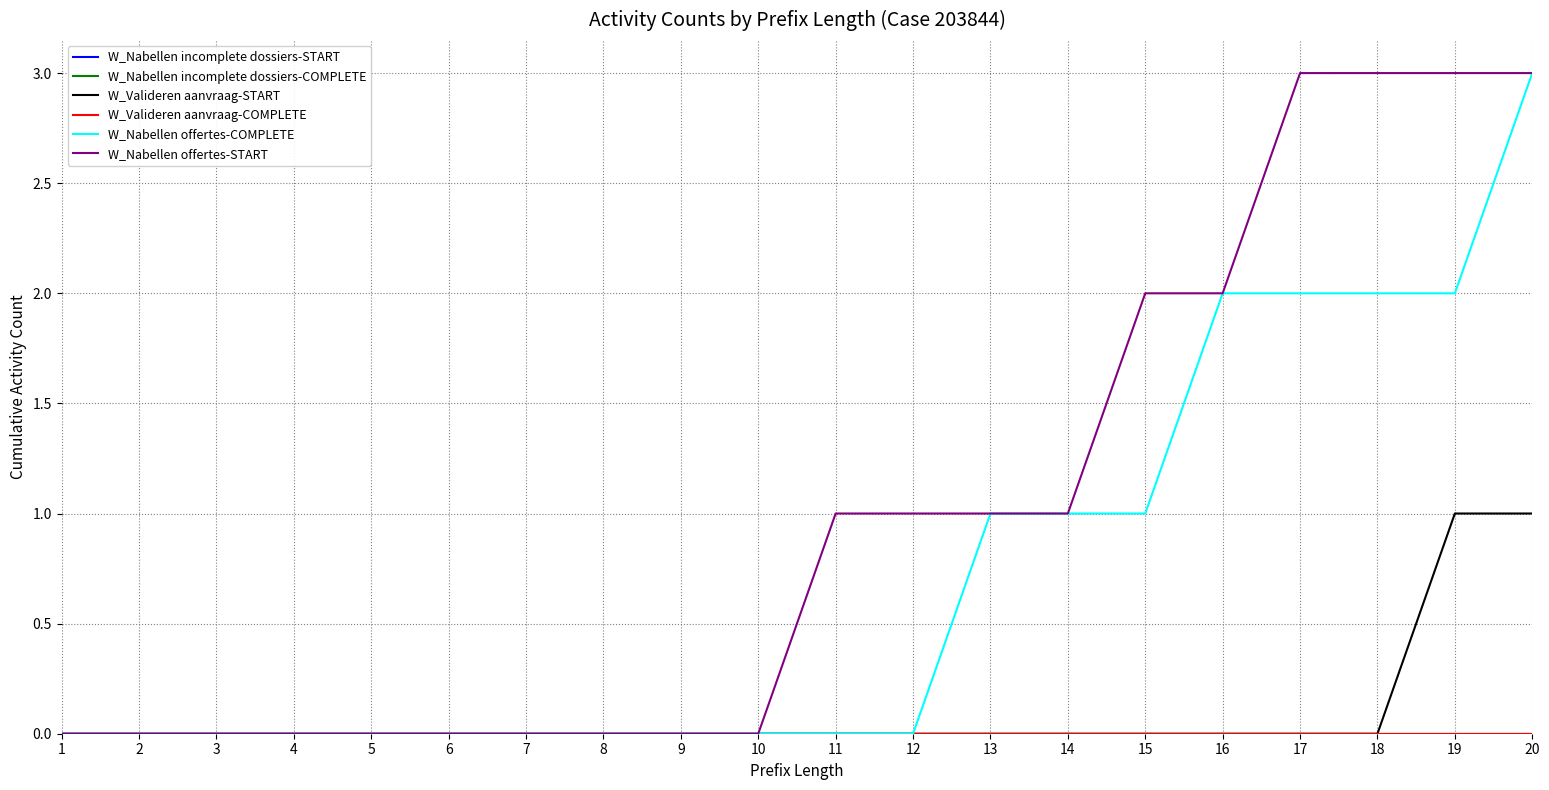

Which series has the largest range (max minus min)?

W_Nabellen offertes-COMPLETE